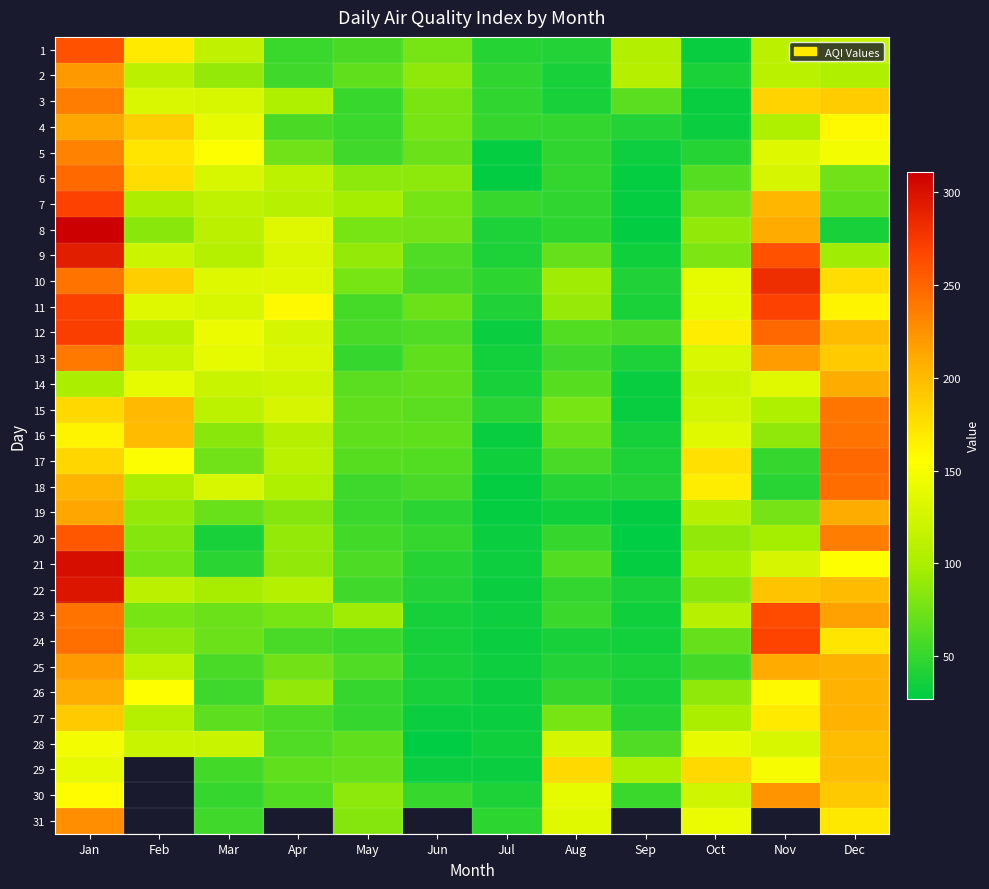

Which label corresponds to the largest value in the chart?

Jan